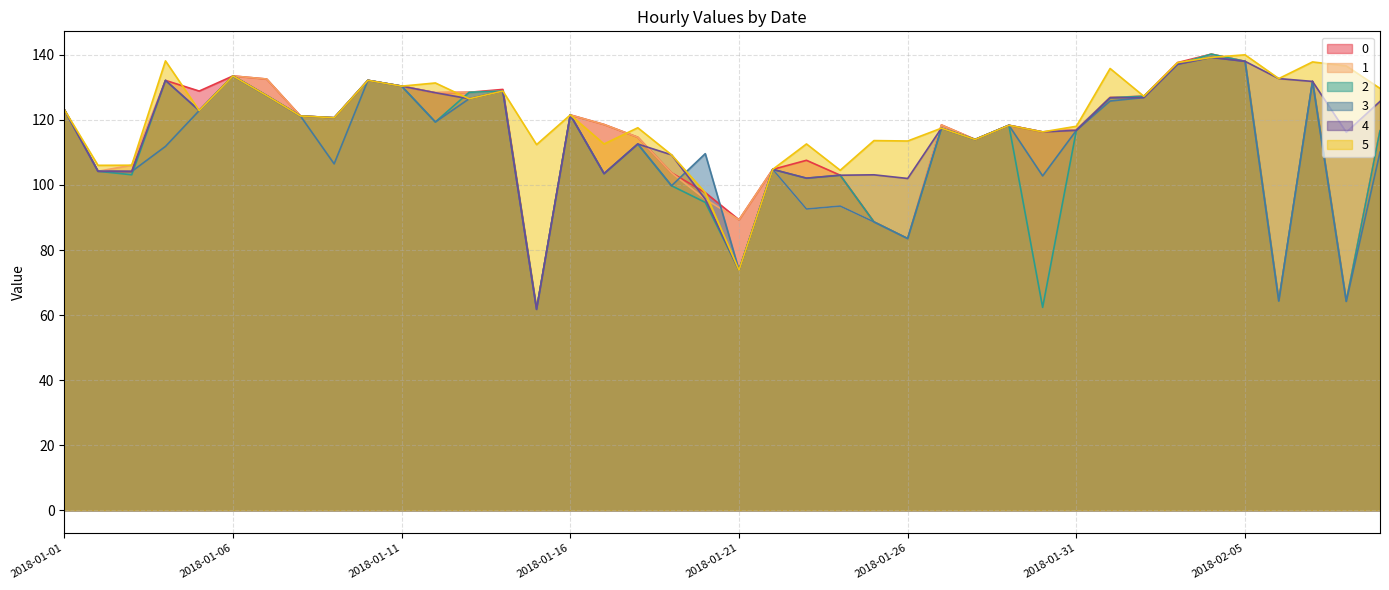

What is the total value across all series at 2018-01-17?

660.2